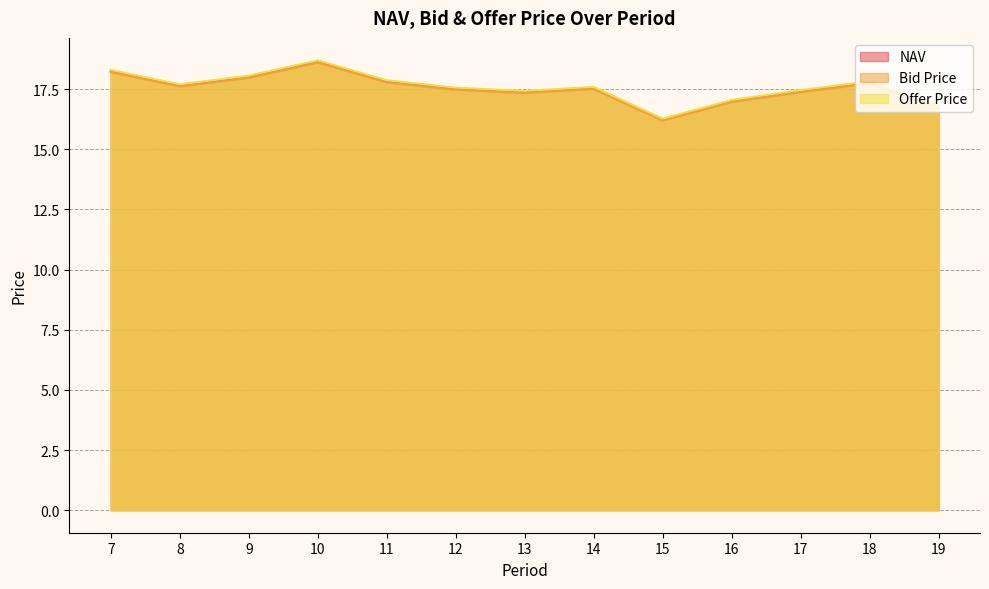

Reading right to left, list all the values displayed in this chart.

NAV: 16.8	17.8	17.4	17.0	16.2	17.5	17.4	17.5	17.8	18.6	18.0	17.7	18.2
Bid Price: 16.8	17.7	17.4	17.0	16.2	17.5	17.3	17.5	17.8	18.6	18.0	17.6	18.2
Offer Price: 16.8	17.8	17.5	17.0	16.3	17.6	17.4	17.6	17.9	18.7	18.1	17.7	18.3